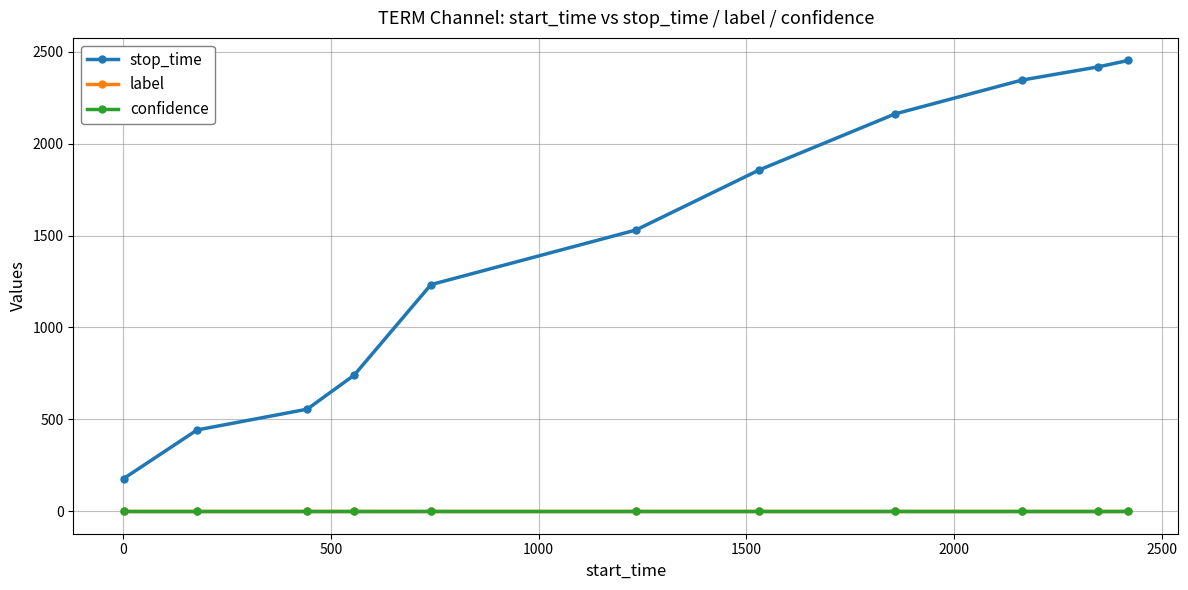

Count the number of data series in this chart.

3